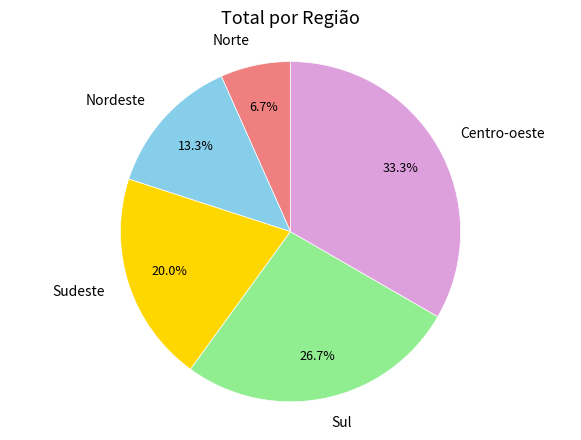

Does Sudeste represent more than half of the total?

No